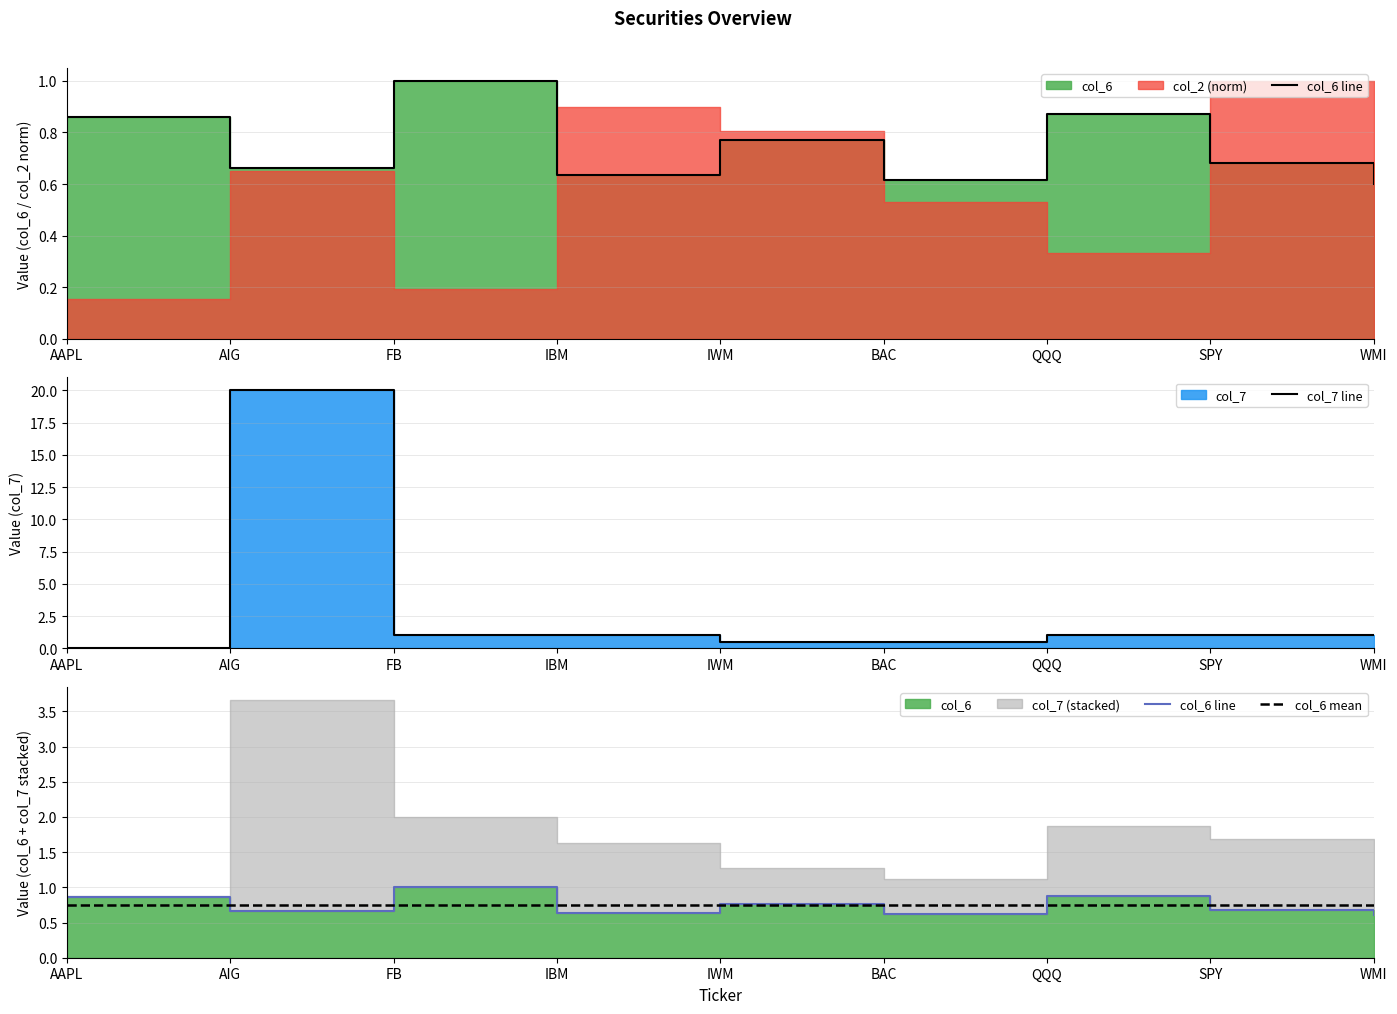

How many interior local peaks does the col_7 series have?

1